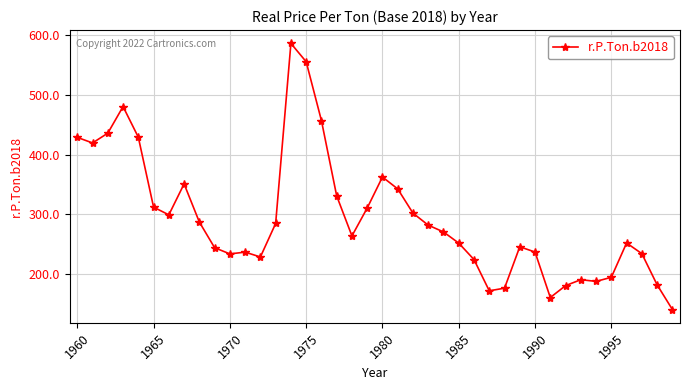

What is the value of the 40th point from the left?

140.6